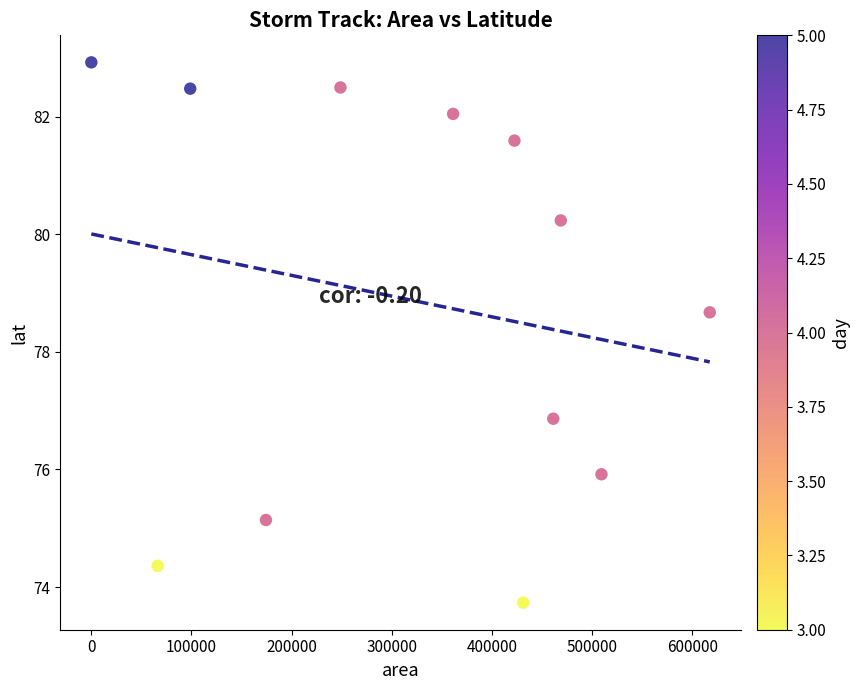

What Y value in the scatter plot is closest to 78?

78.7